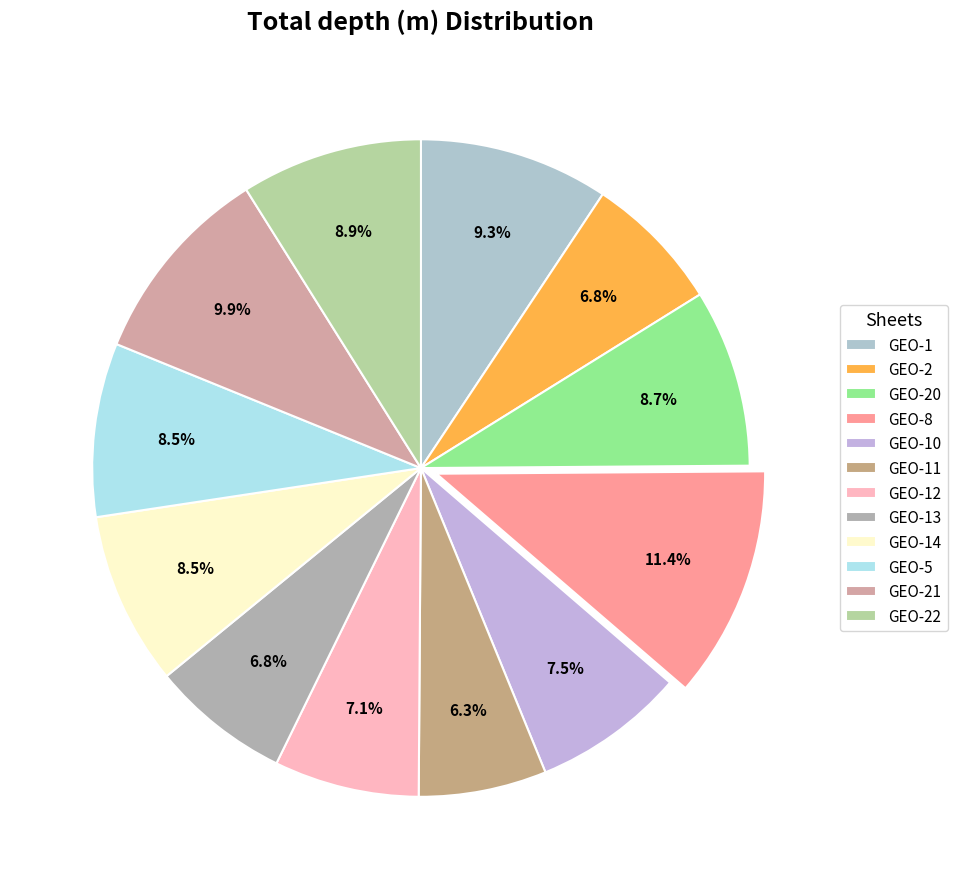

Which slice is the smallest?

GEO-11